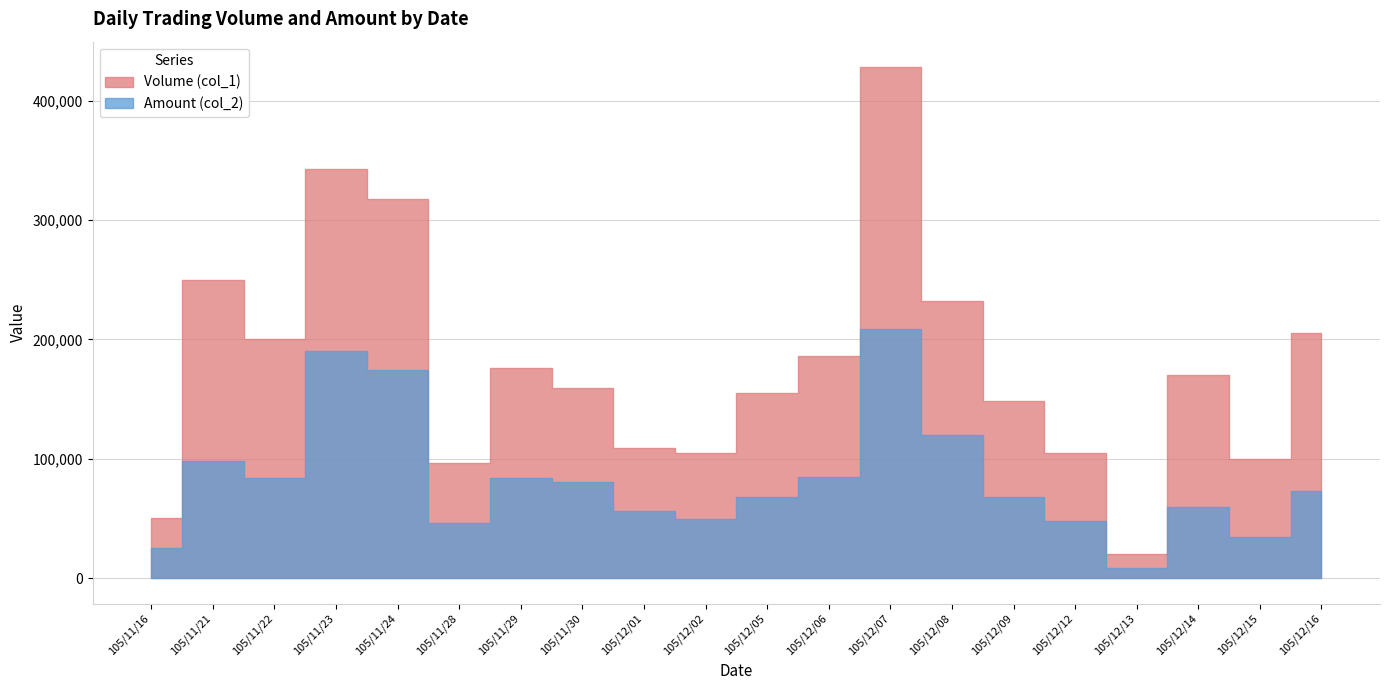

Reading left to right, extract all data points from this chart.

Volume (col_1): 50000	250000	200000	343000	318000	96000	176000	159000	109000	105000	155000	186000	428000	232000	148000	105000	20000	170000	100000	205000
Amount (col_2): 25000	98500	84200	190610	174100	46380	83480	80560	56160	49300	67650	84750	208660	120180	68130	47650	8700	59200	34300	72600